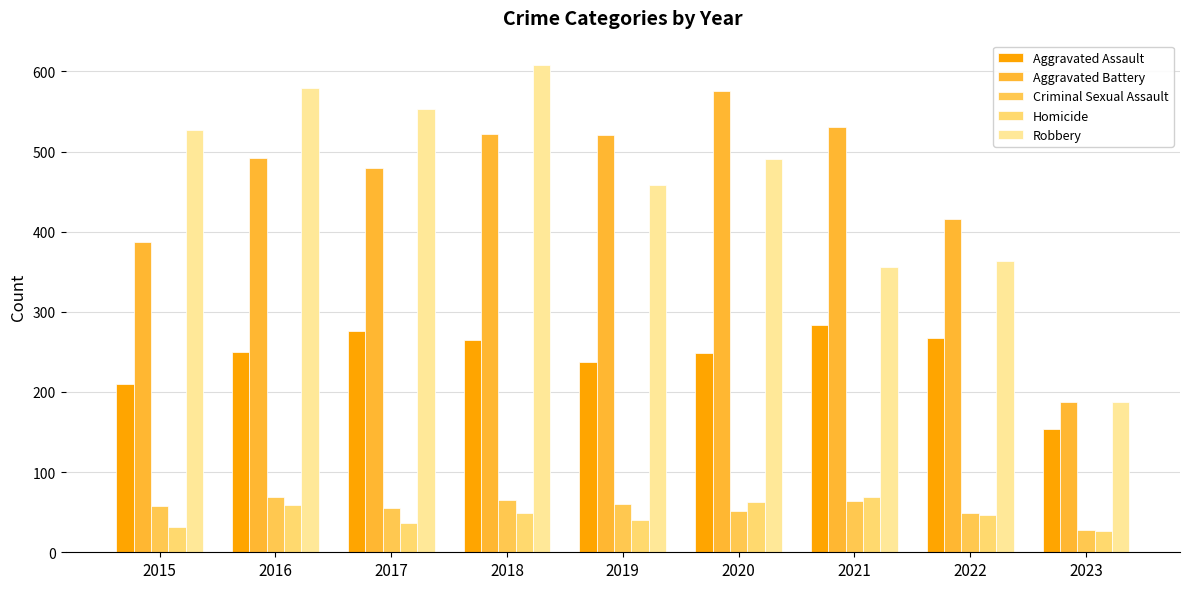

What is the sum of all Aggravated Assault values?

2193